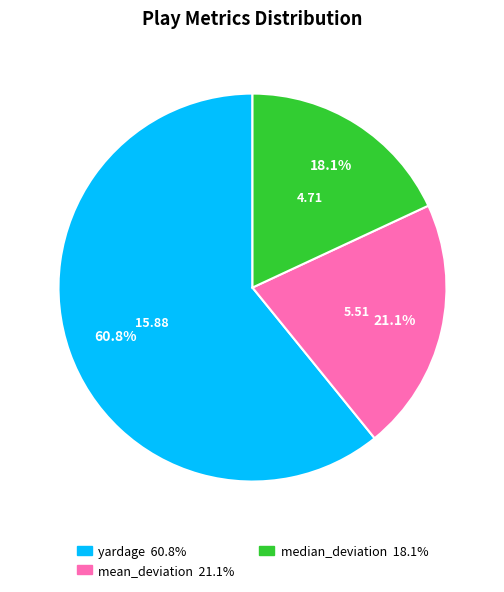

Does any single category account for the majority?

Yes